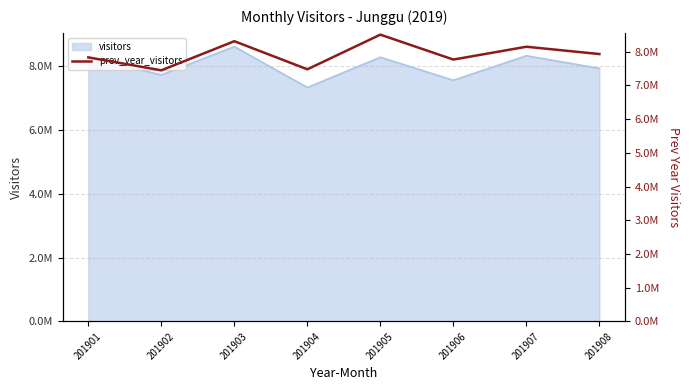

Which category has the highest value across all series?

201905